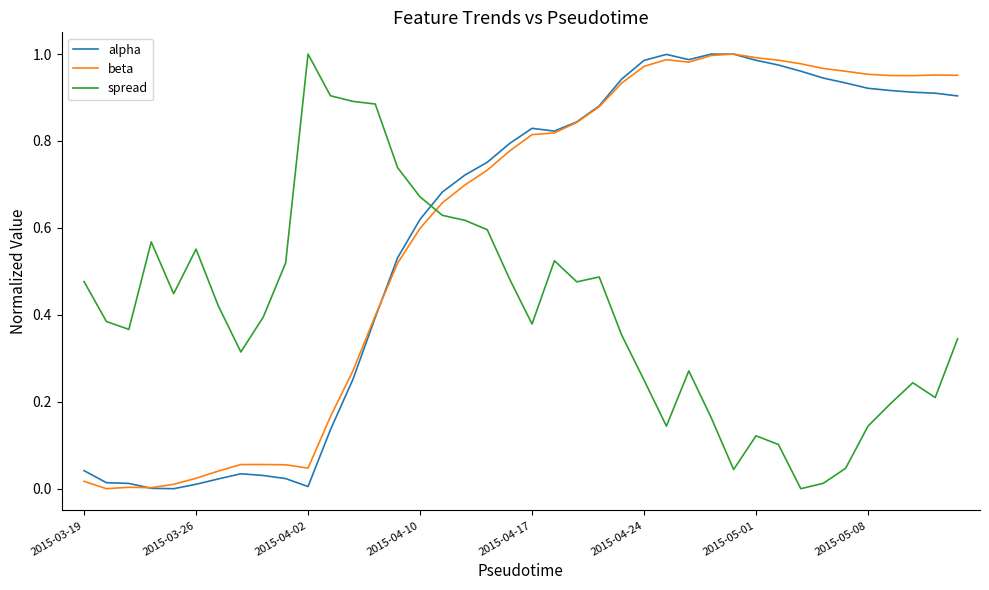

Which series ends up on top after the final intersection of beta and spread?

beta